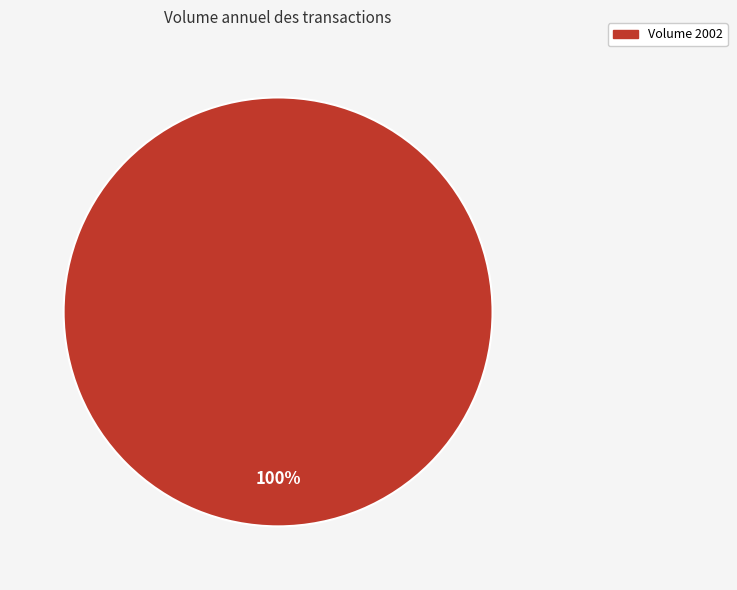

Is there a majority slice in this chart?

Yes